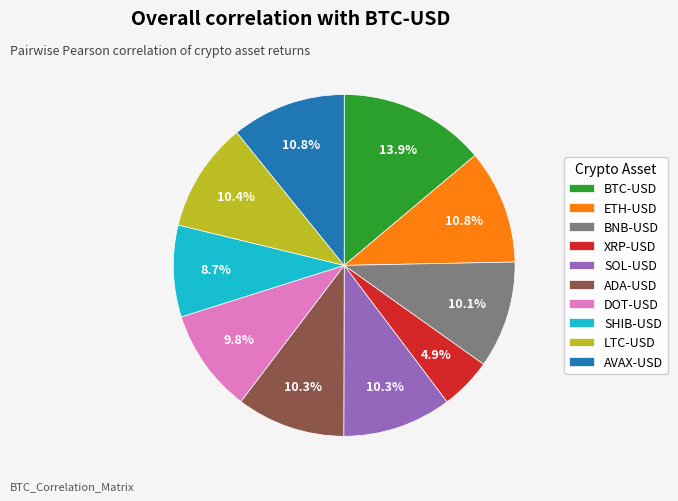

How many slices are in this pie chart?

10